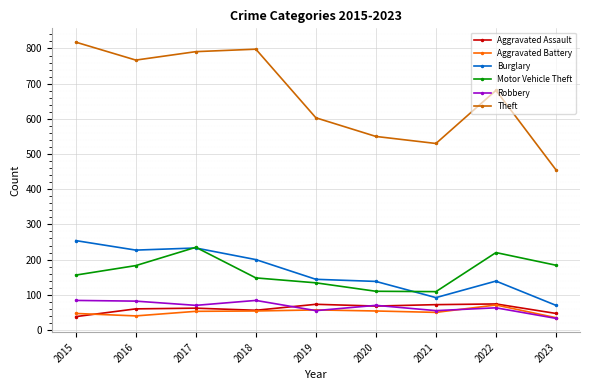

What are all the series names shown in the legend?

Aggravated Assault, Aggravated Battery, Burglary, Motor Vehicle Theft, Robbery, Theft